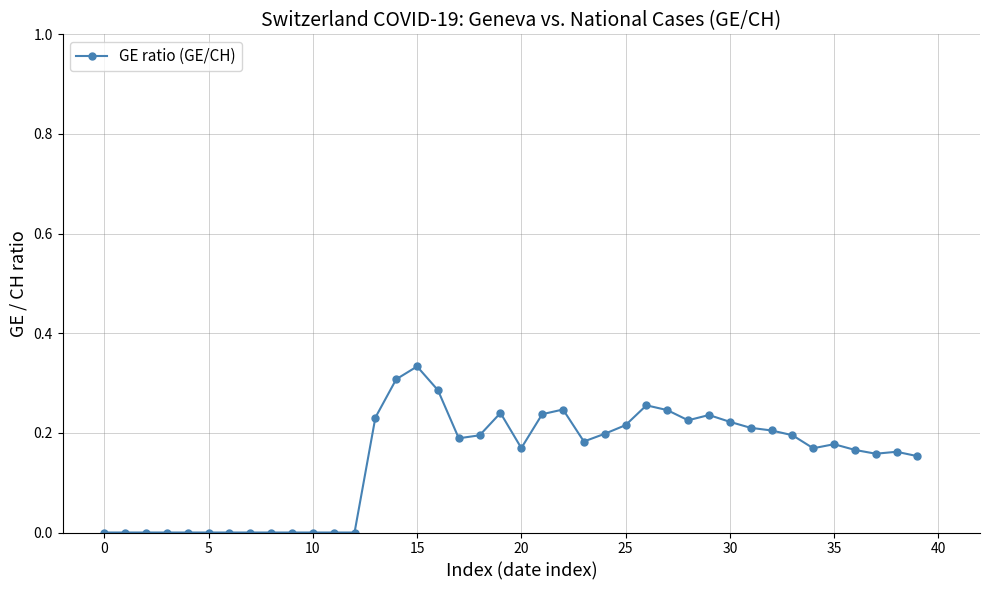

What is the sum of all values?

5.8